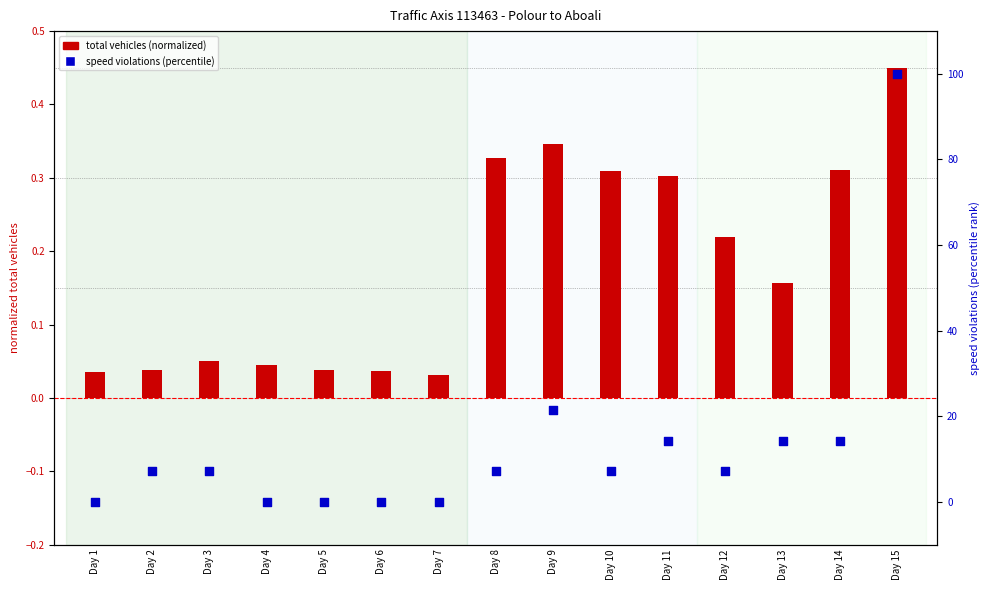

At how many categories does at least one series exceed 75?

1